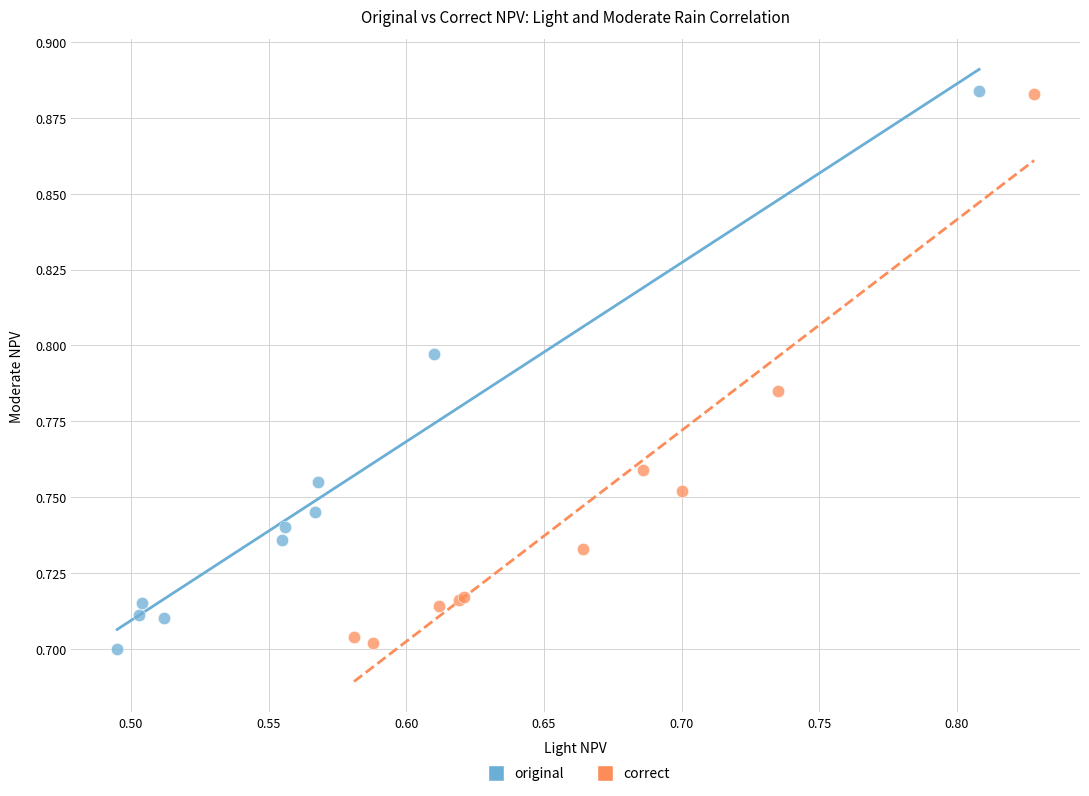

What are all the series names shown in the legend?

original, correct